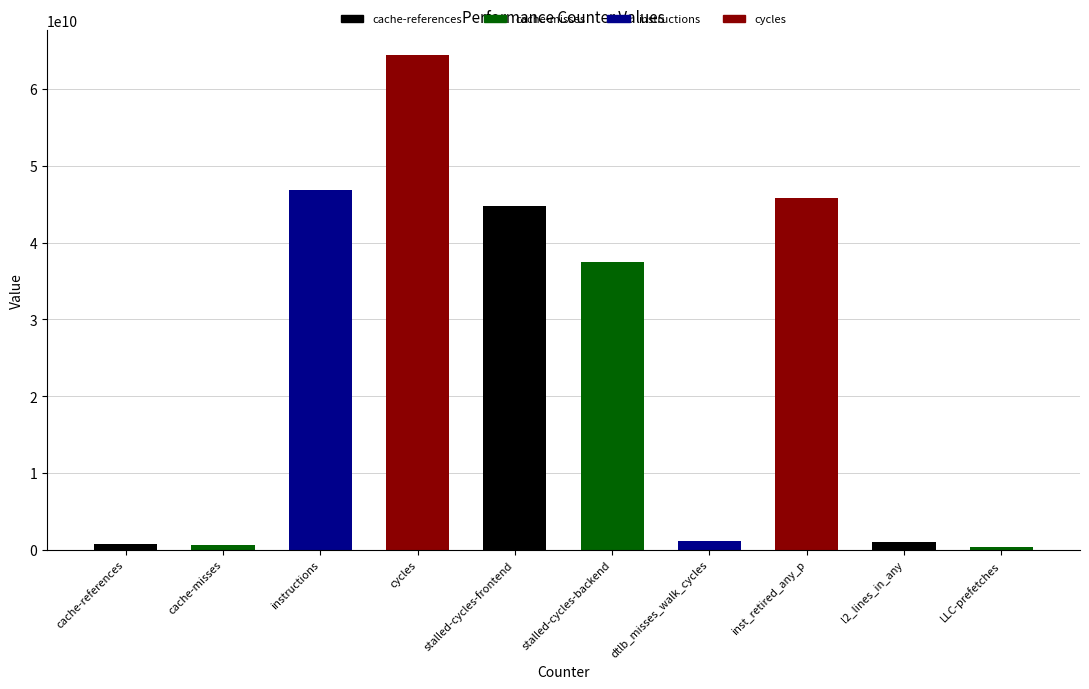

What is the change in value from instructions to stalled-cycles-backend?

-9345011076